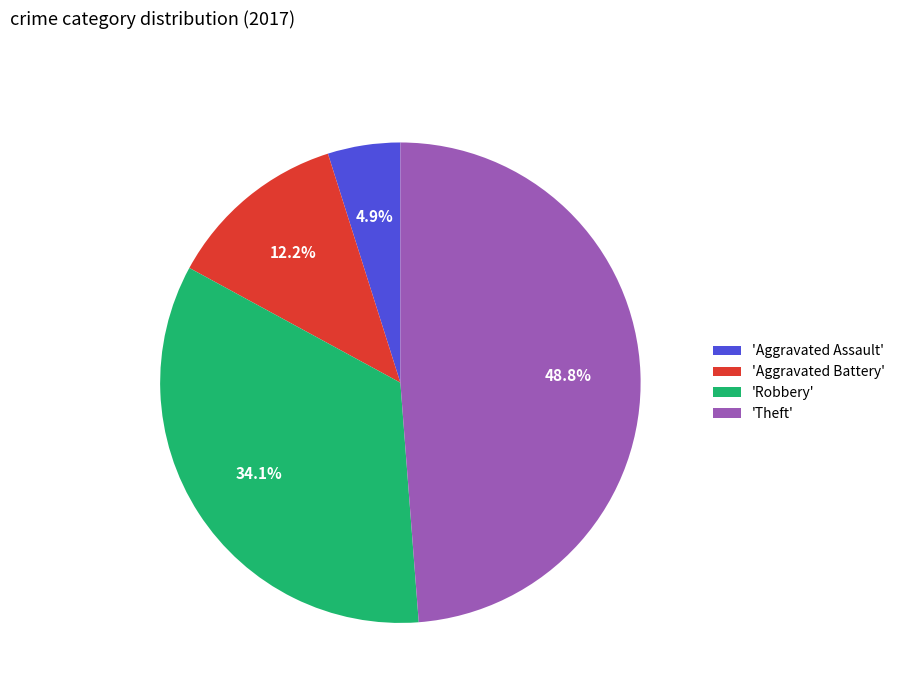

Rank the categories by value from highest to lowest.

'Theft', 'Robbery', 'Aggravated Battery', 'Aggravated Assault'